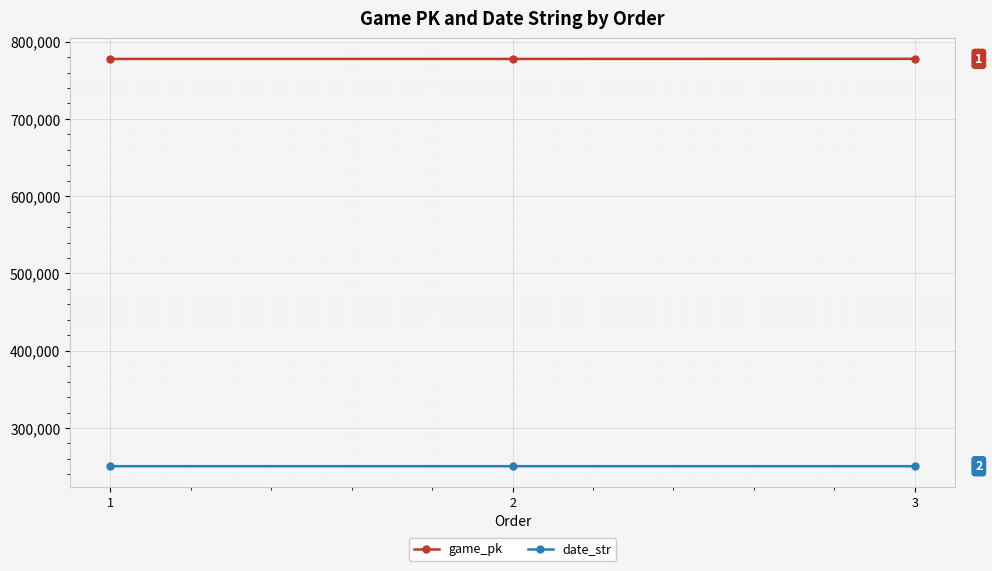

At 3, list the series in order from smallest to largest.

date_str, game_pk